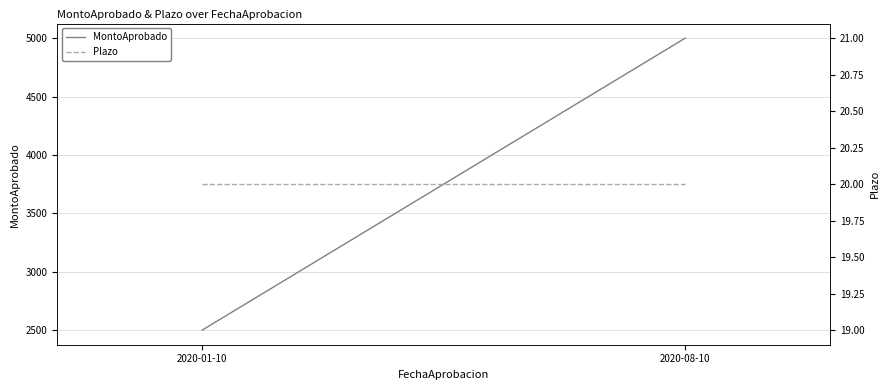

How many lines are shown in the chart?

2